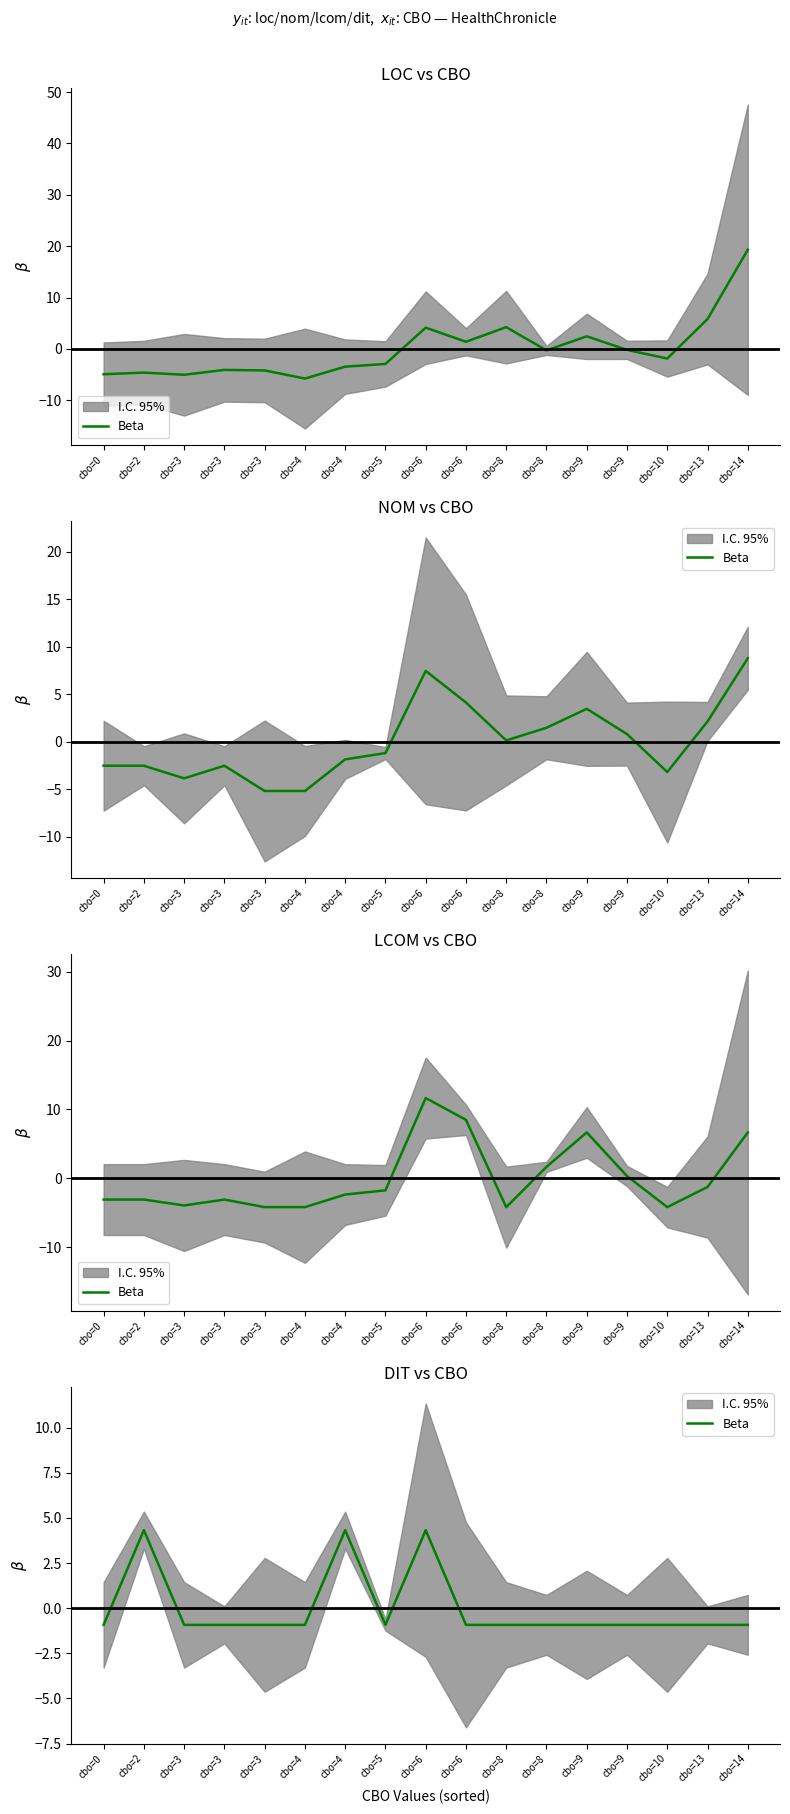

How many lines are shown in the chart?

1